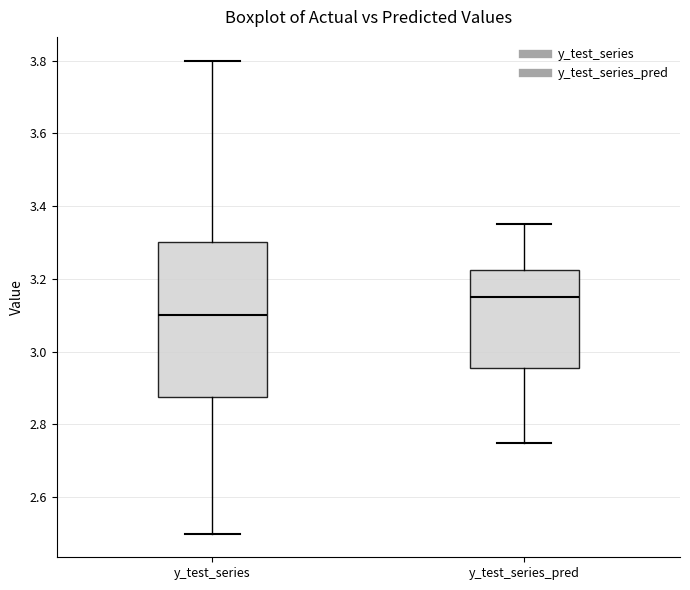

Which box is the tallest, from its lower edge to its upper edge?

y_test_series